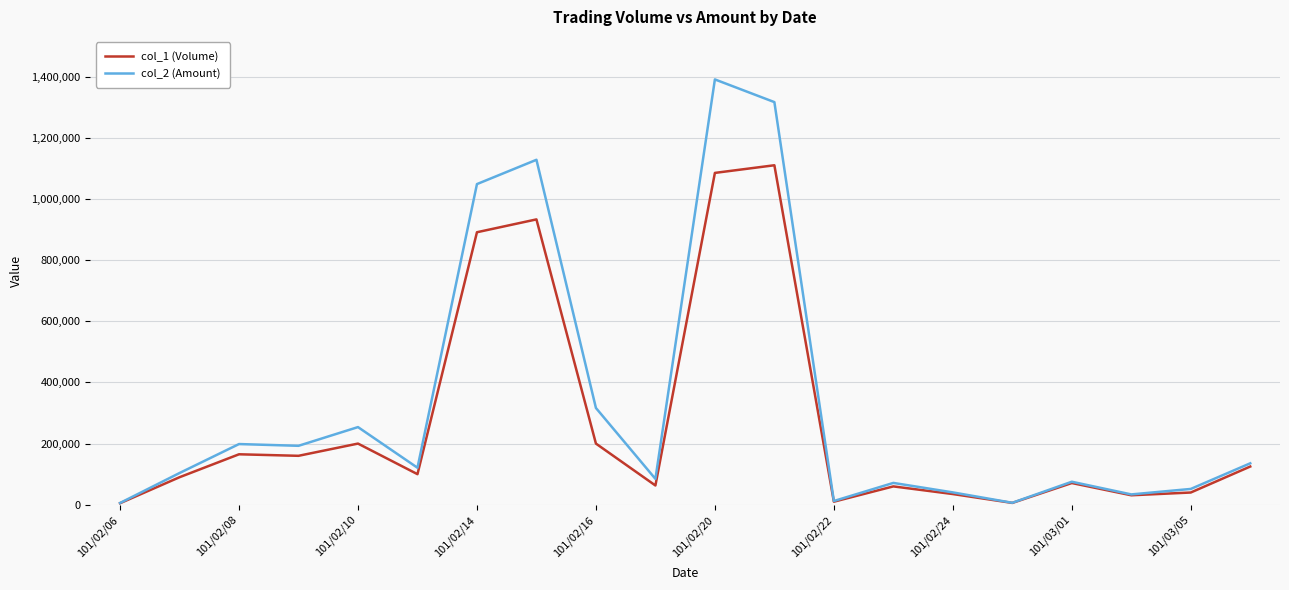

What is the greatest value displayed?

1390650